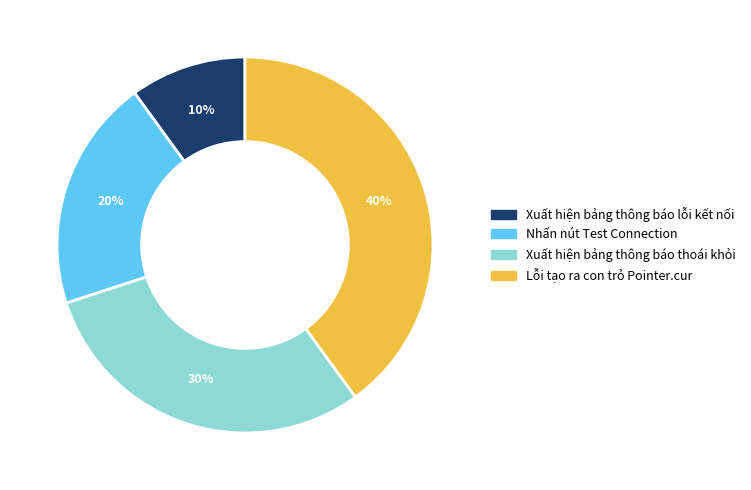

The Xuất hiện bảng thông báo thoái khỏi slice represents 41% of the pie. True or false?

False